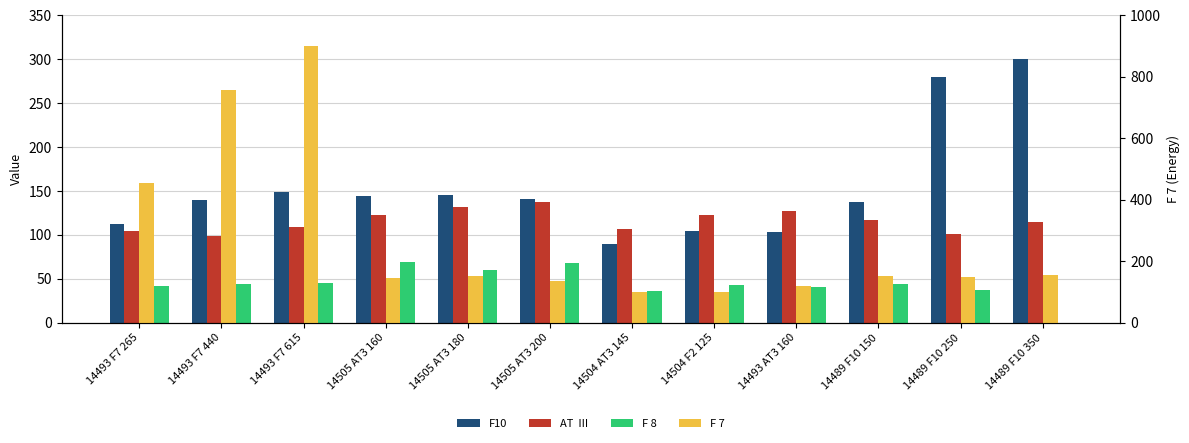

Count the number of categories in the chart.

12